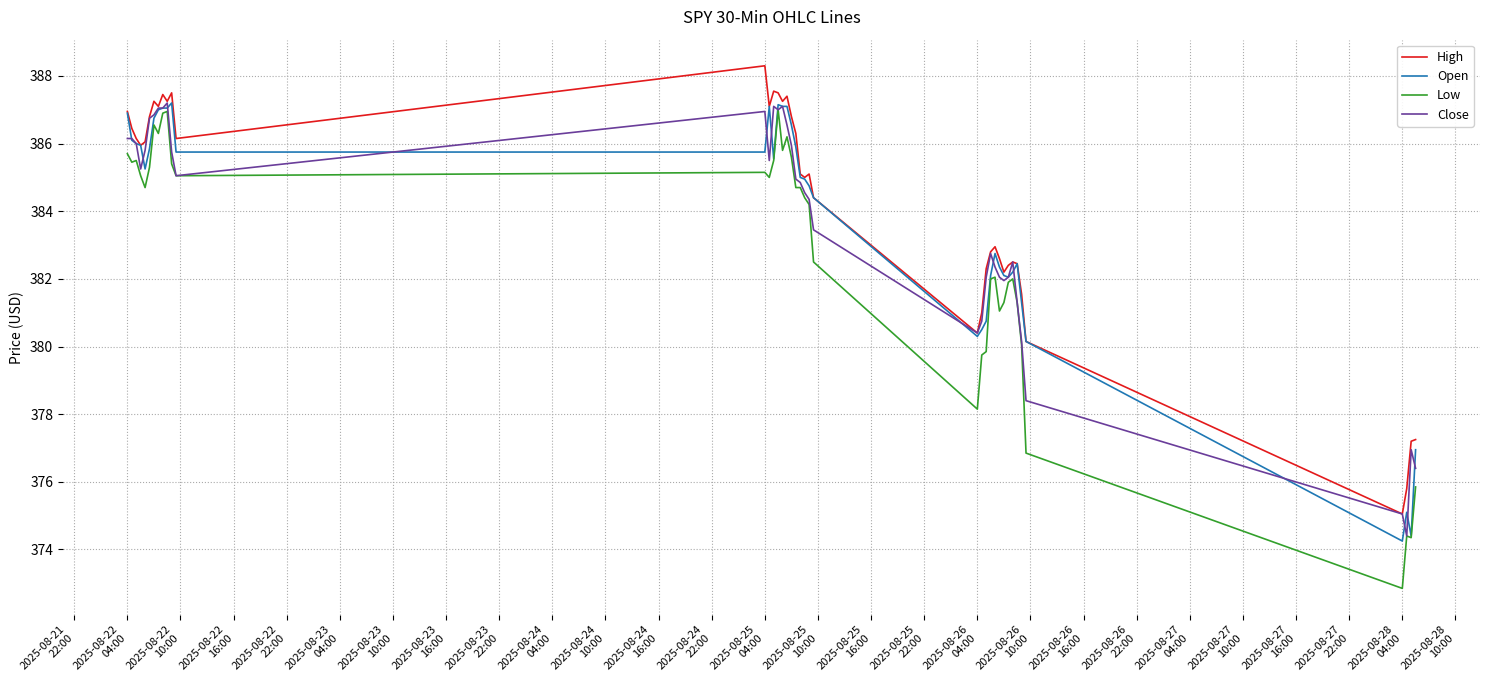

What is the highest value of the High series?

388.3